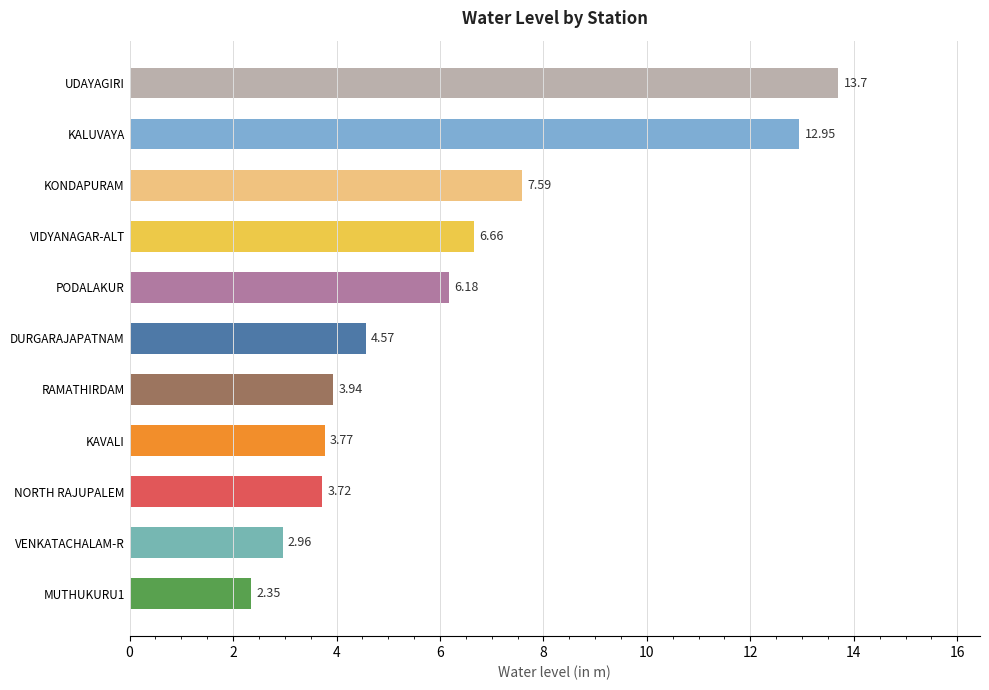

List the labels in order of value, largest first.

UDAYAGIRI, KALUVAYA, KONDAPURAM, VIDYANAGAR-ALT, PODALAKUR, DURGARAJAPATNAM, RAMATHIRDAM, KAVALI, NORTH RAJUPALEM, VENKATACHALAM-R, MUTHUKURU1